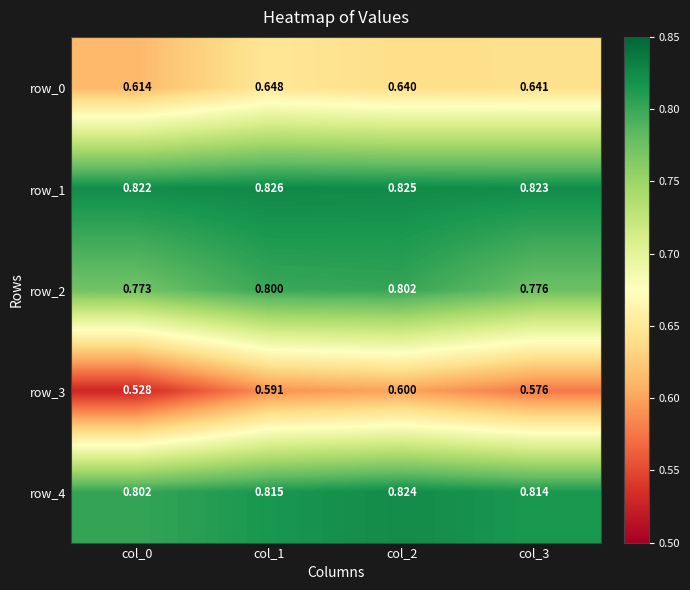

Which series has the largest total across all categories?

row_1